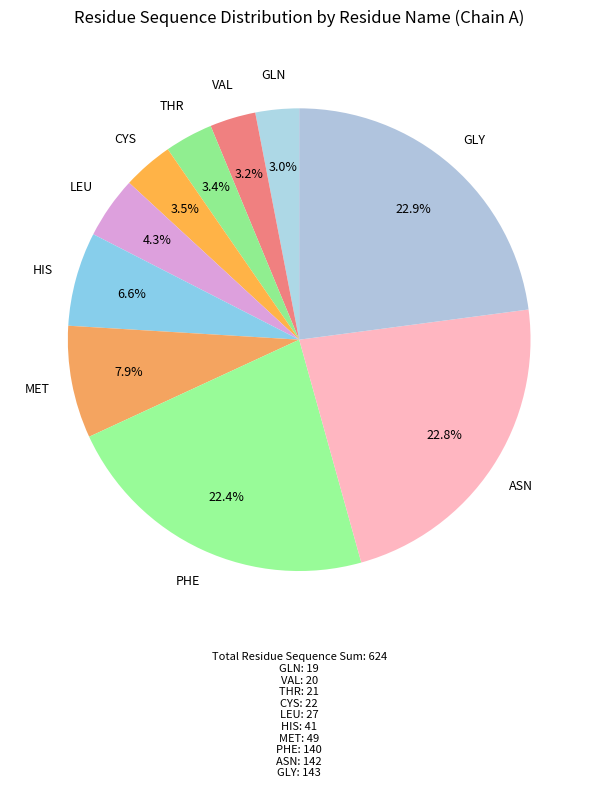

Approximately how many times larger is the value at HIS compared to PHE?

0.3